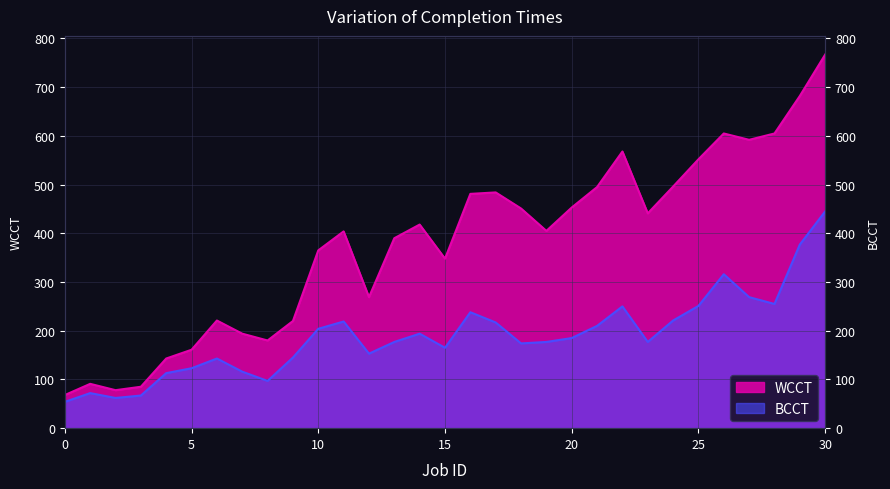

The value of BCCT at 6 is 143. True or false?

True